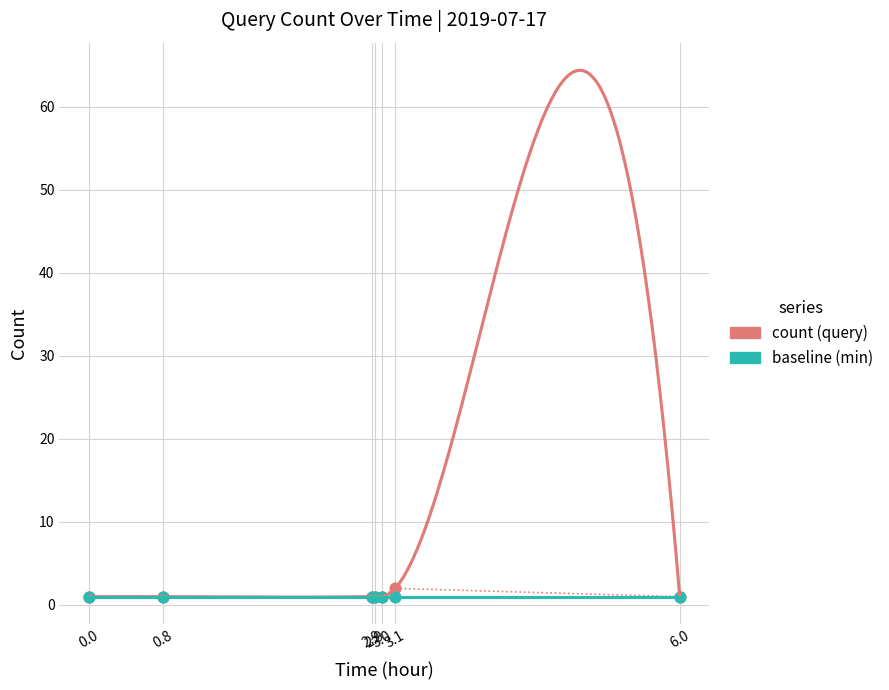

What is the change in value from 0.8 to 3.1?

+1